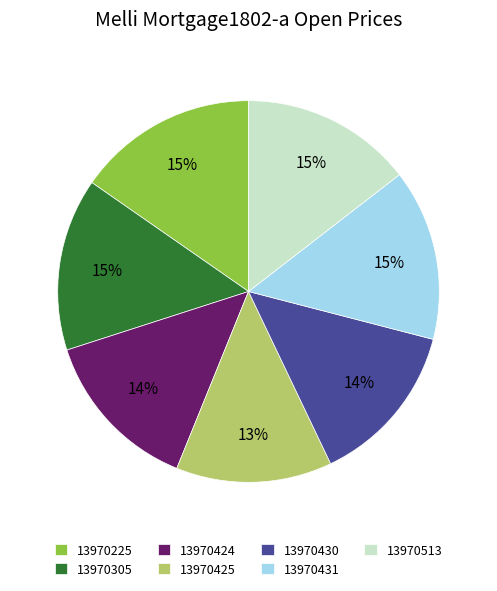

Count the number of slices in the pie.

7